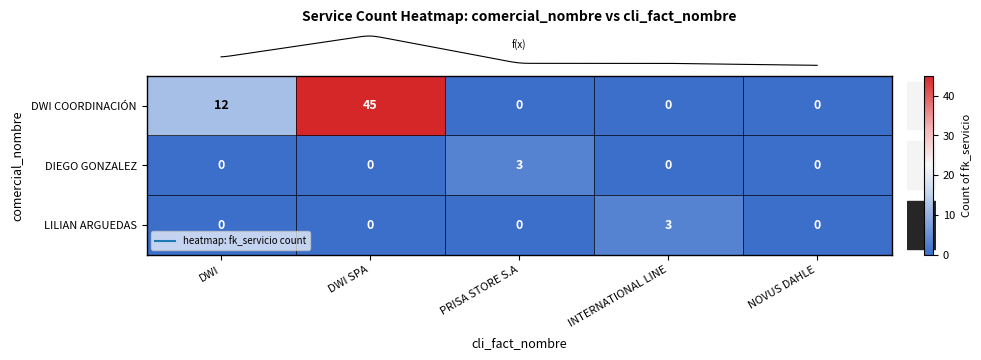

Reading left to right, extract all data points from this chart.

DWI COORDINACIÓN: 12	45	0	0	0
DIEGO GONZALEZ: 0	0	3	0	0
LILIAN ARGUEDAS: 0	0	0	3	0